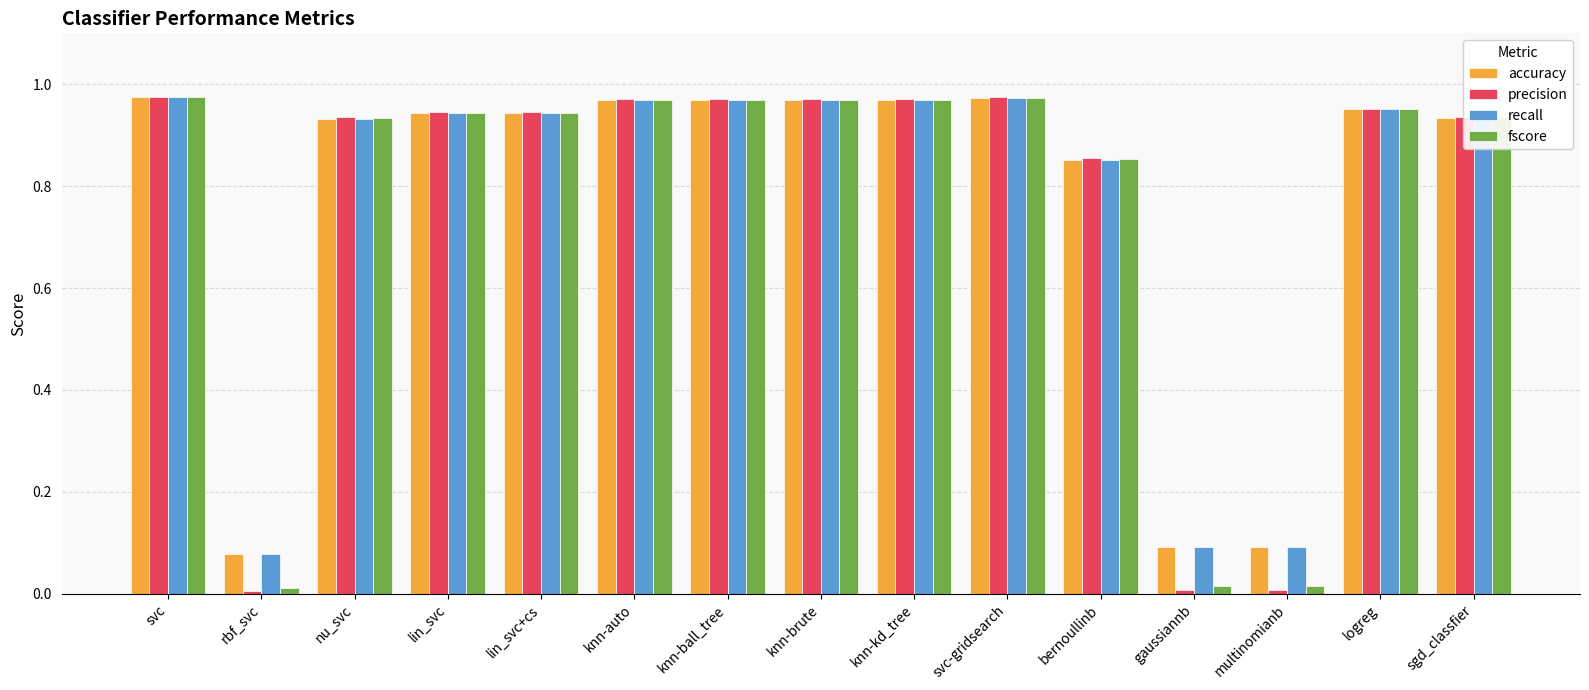

Which series changed the most between knn-kd_tree and gaussiannb?

precision